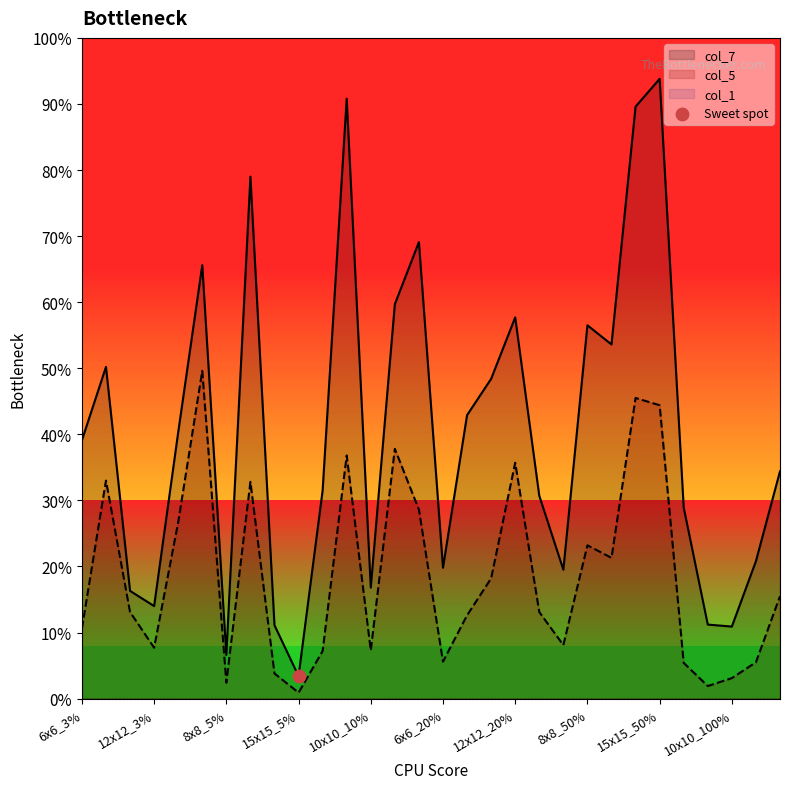

Which series has the widest spread of Y values?

col_7